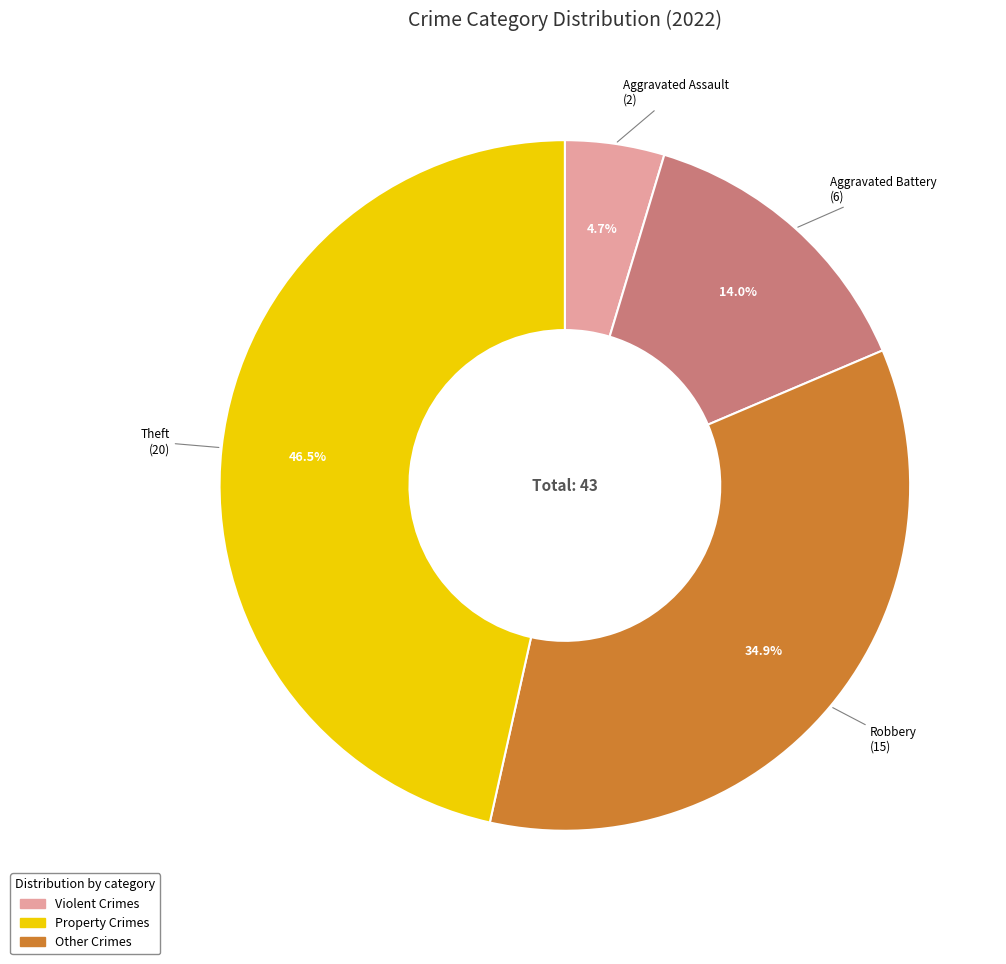

Does any single category account for the majority?

No